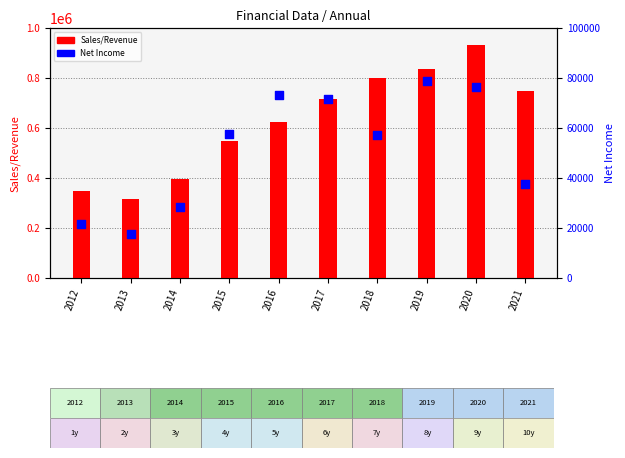

Is the value of Sales/Revenue at 2015 greater than the value of Net Income at 2016?

Yes